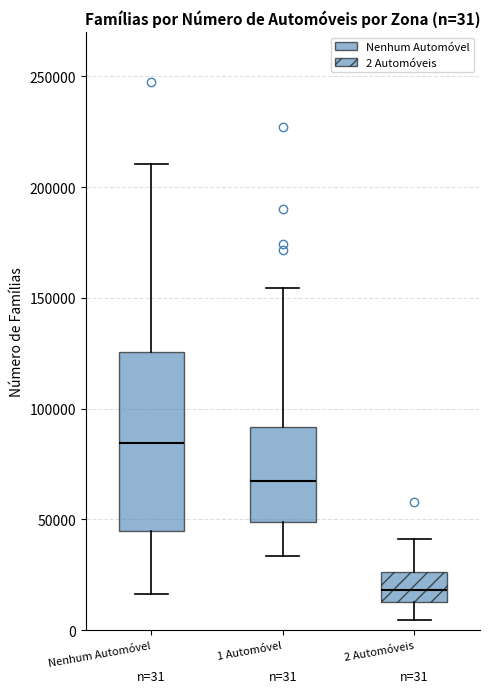

Which box's median line is the lowest?

2 Automóveis